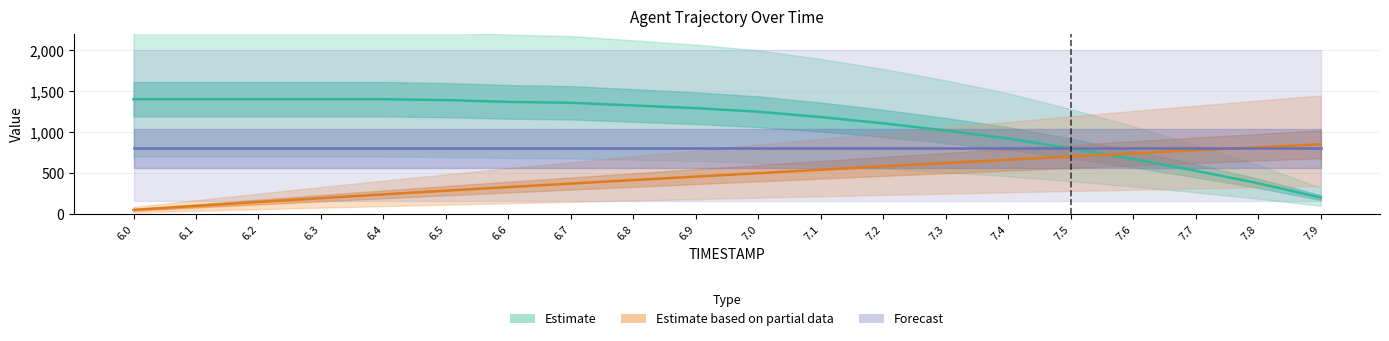

How many lines are shown in the chart?

2